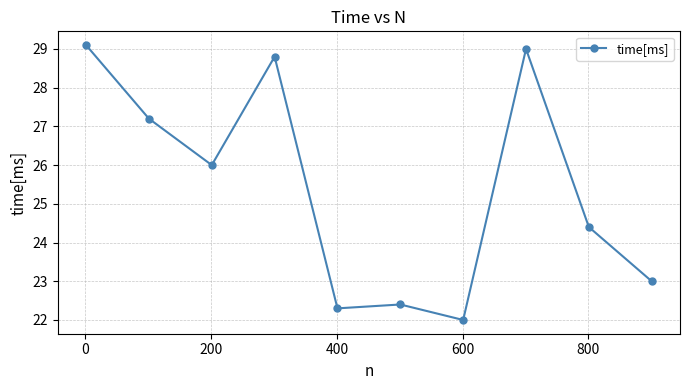

What is the value of the 2nd point from the left?

27.2